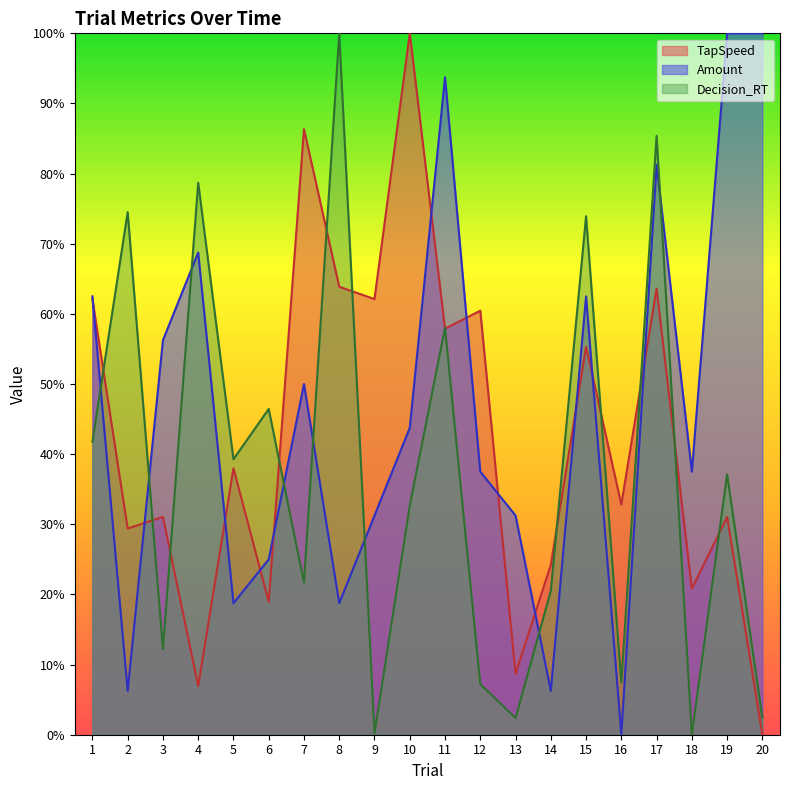

What is the difference between the highest and lowest values at 4?

0.7